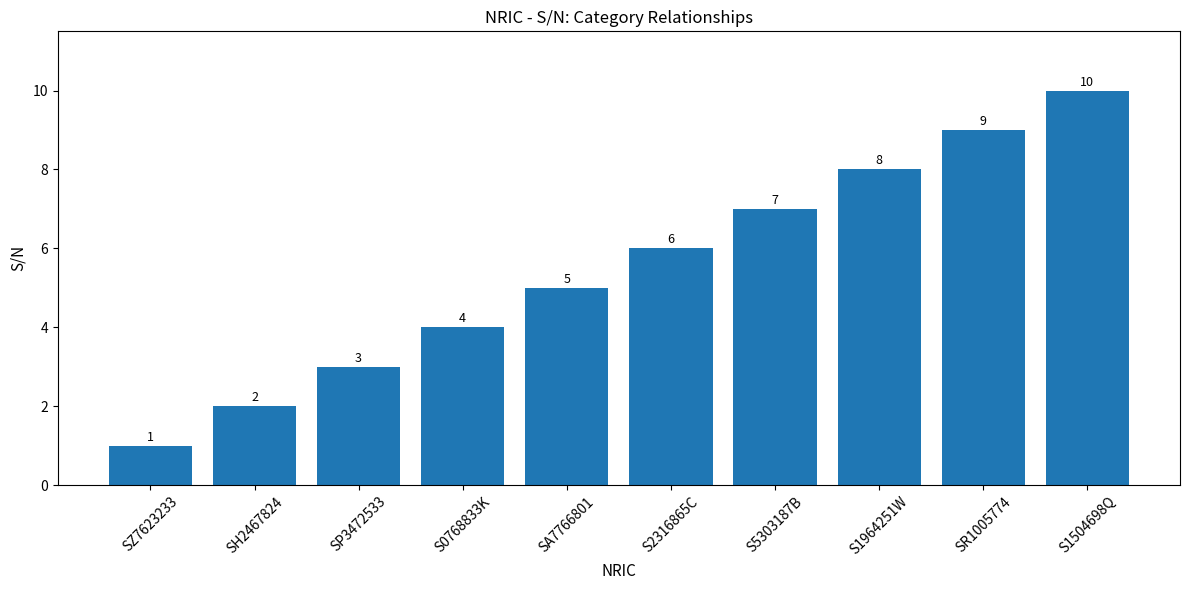

What is the value of the 2nd bar from the left?

2